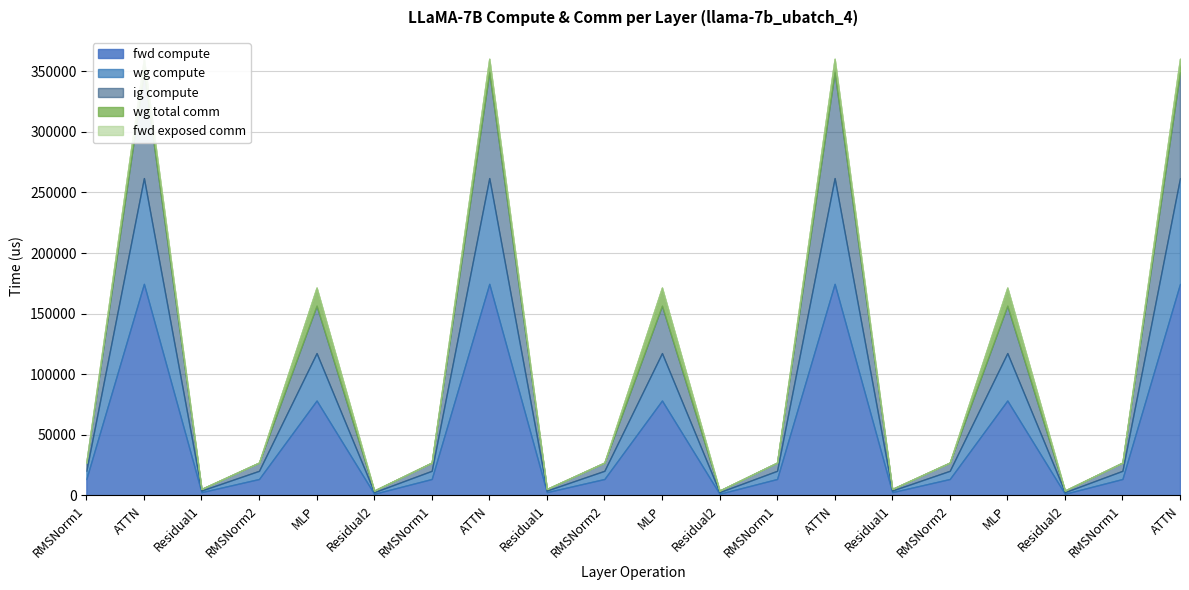

Which category has the highest value across all series?

ATTN